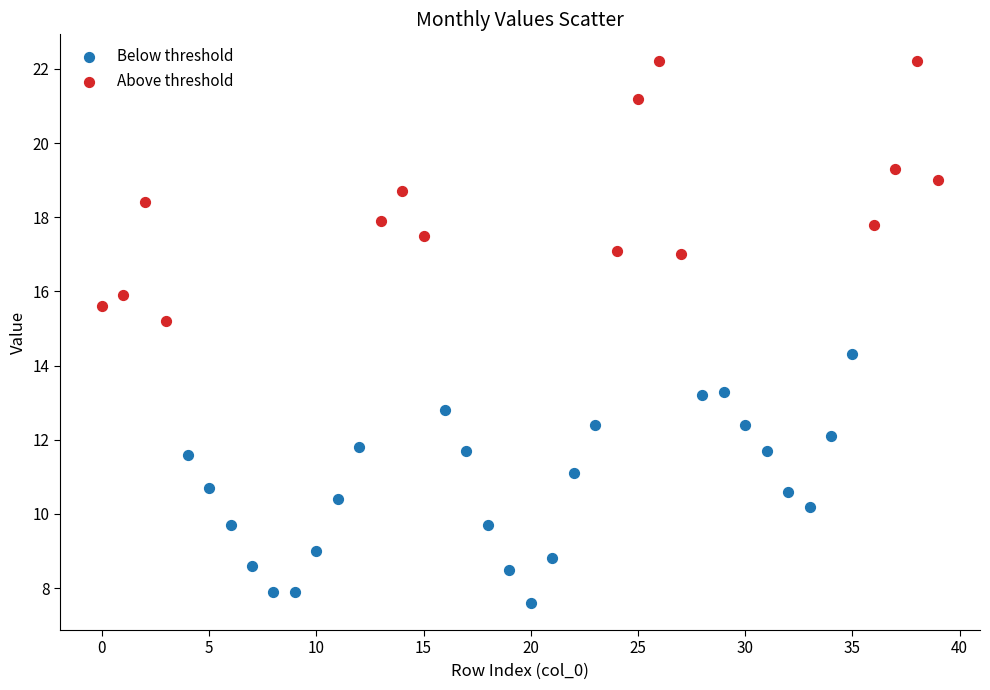

Which series contains the lowest Y value?

Below threshold